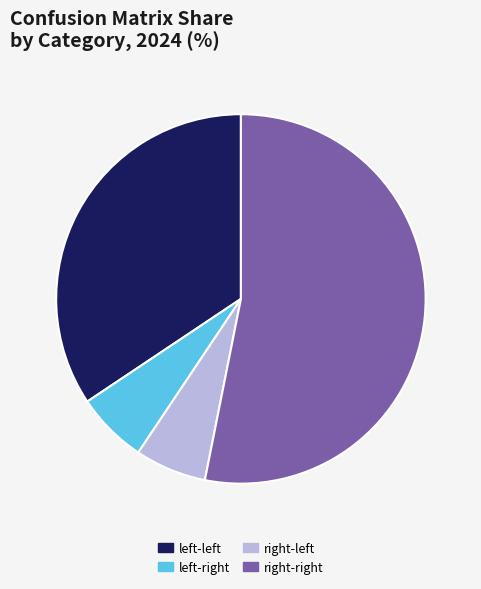

Which slice is the largest?

right-right